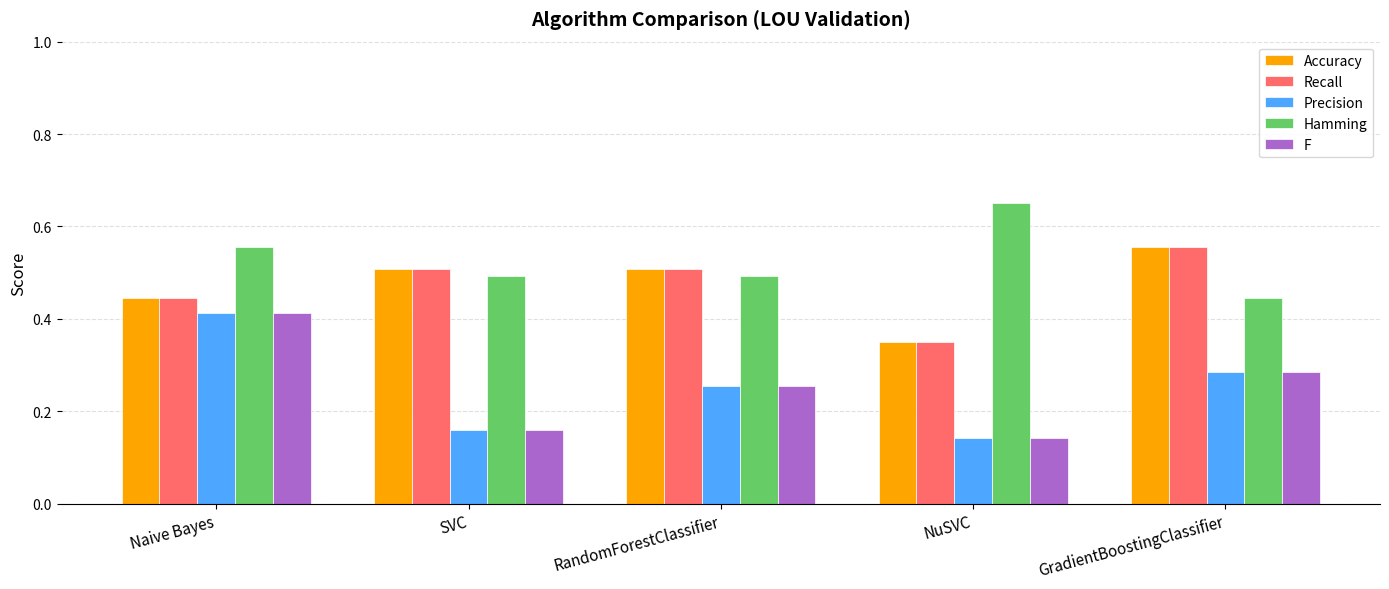

Which category has the lowest value in the Recall series?

NuSVC